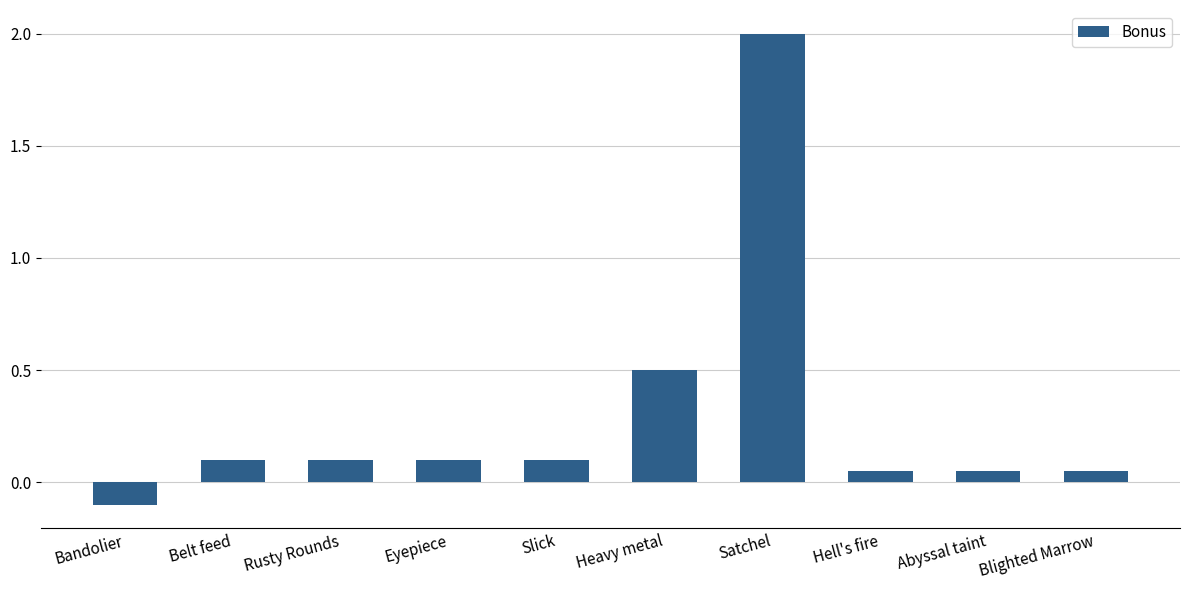

At which category does the chart reach its minimum across all series?

Bandolier